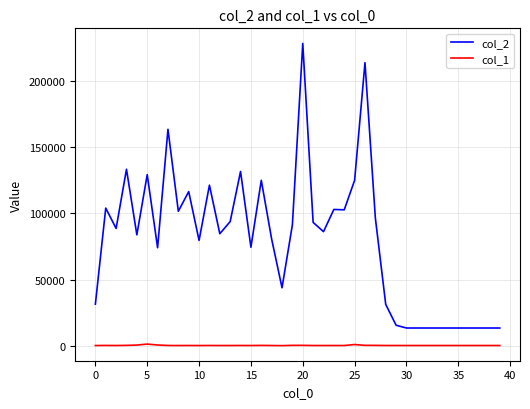

Which series has the widest spread of values?

col_2